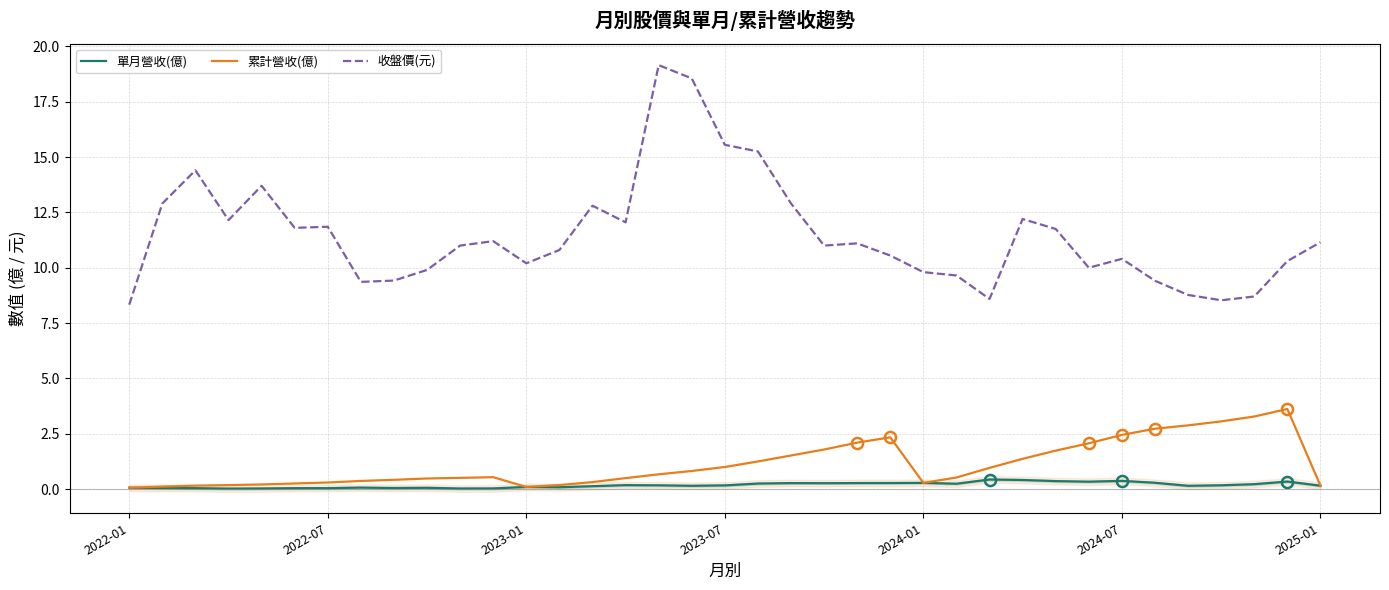

List the series in order of their peak value, highest first.

收盤價(元), 累計營收(億), 單月營收(億)